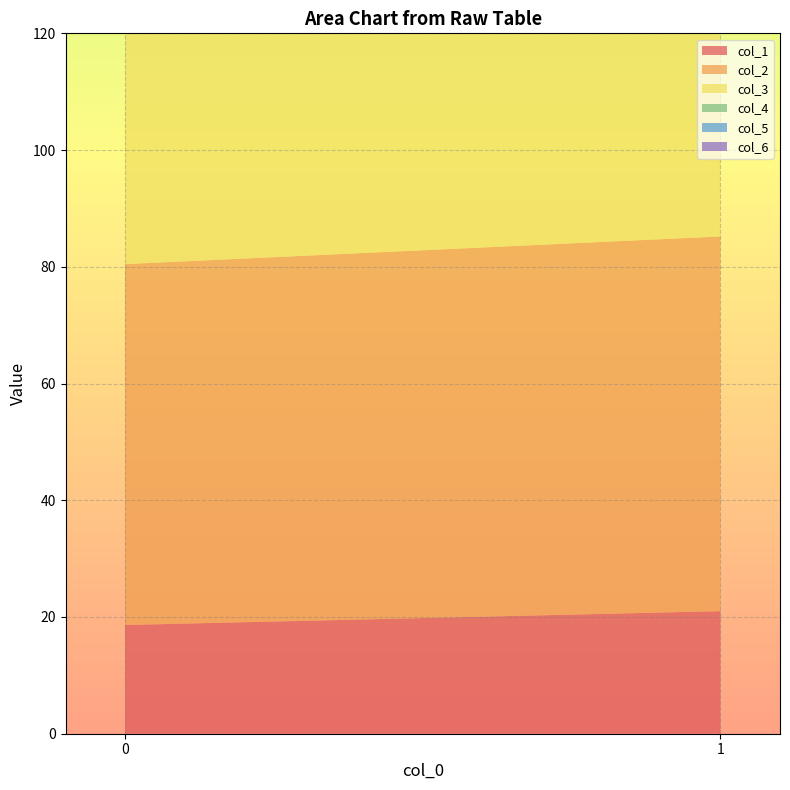

Reading right to left, extract all data points from this chart.

col_1: 1=21.0	0=18.6
col_2: 1=64.2	0=61.8
col_3: 1=68.6	0=76.4
col_4: 1=60.8	0=58.3
col_5: 1=22.2	0=20.1
col_6: 1=61.7	0=60.1